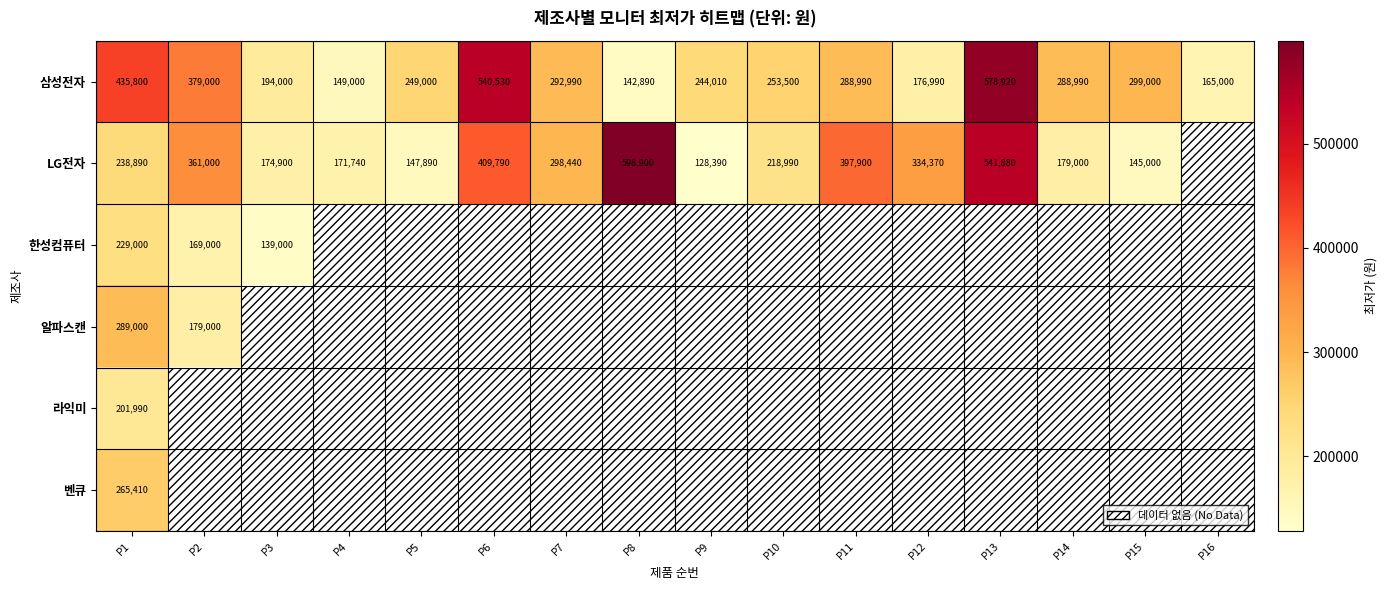

What is the sum of the LG전자 values at P13 and P3?

716780